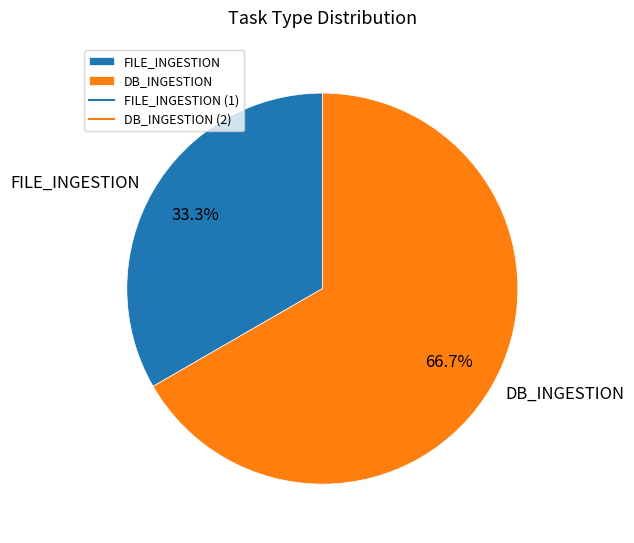

How many slices are in this pie chart?

2